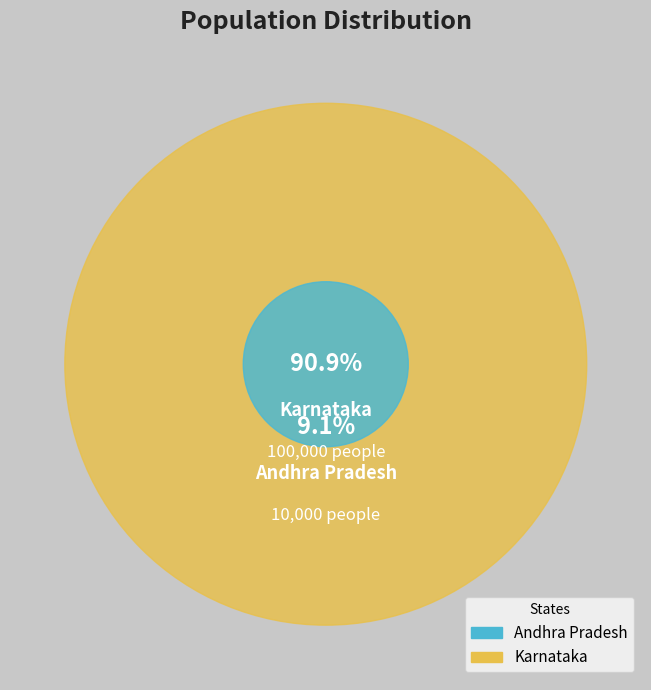

To the nearest percent, what is the difference between the Andhra_Pradesh and Karnataka slice percentages?

82%